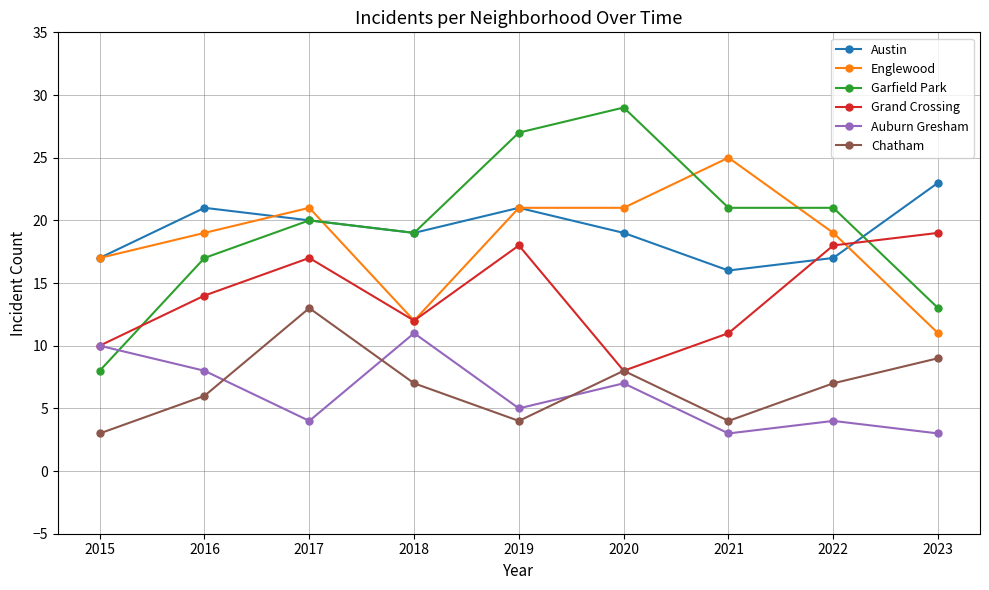

Is the value of Garfield Park at 2017 greater than the value of Grand Crossing at 2015?

Yes